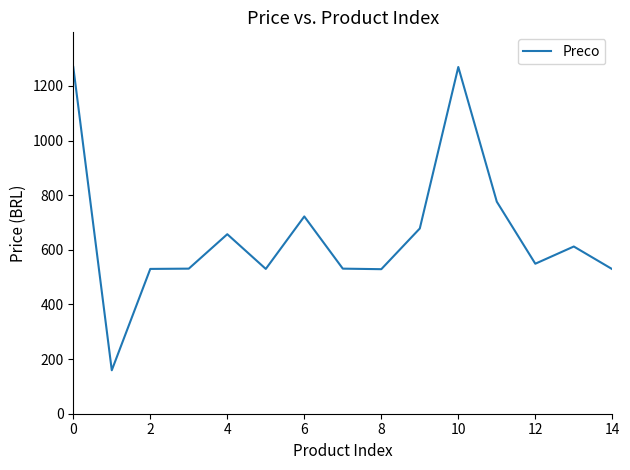

What is the difference between the maximum and minimum values?

1110